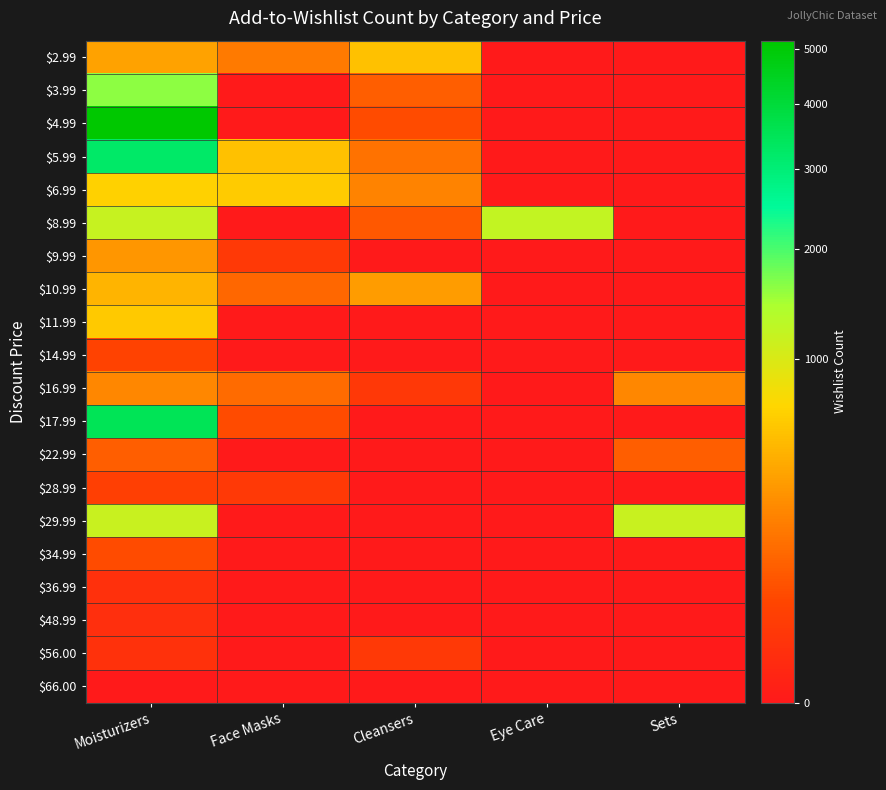

Which series has the largest total across all categories?

$4.99